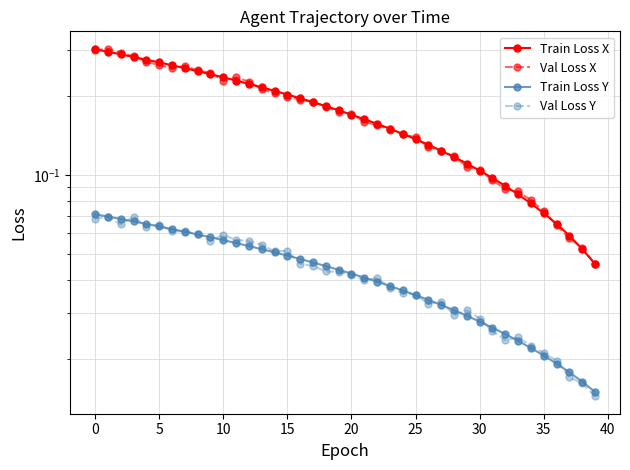

True or false: Val Loss X has more than 1 interior local peaks.

True